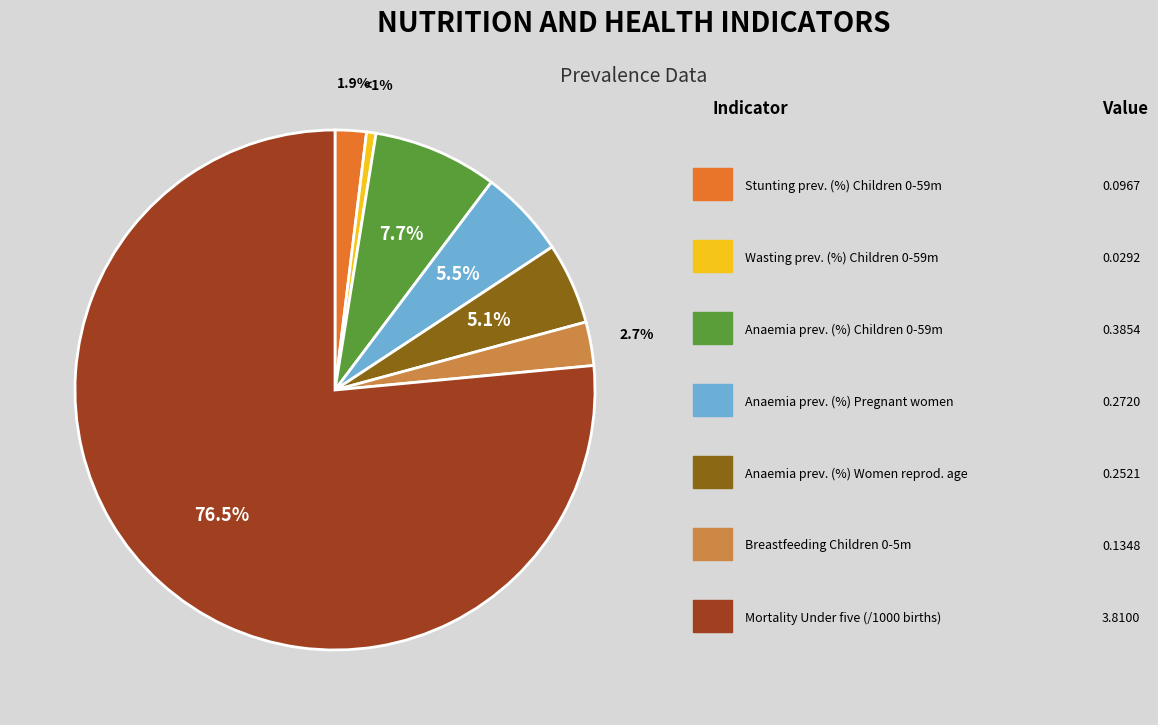

To the nearest percent, what is the difference between the largest and smallest slice percentages?

76%